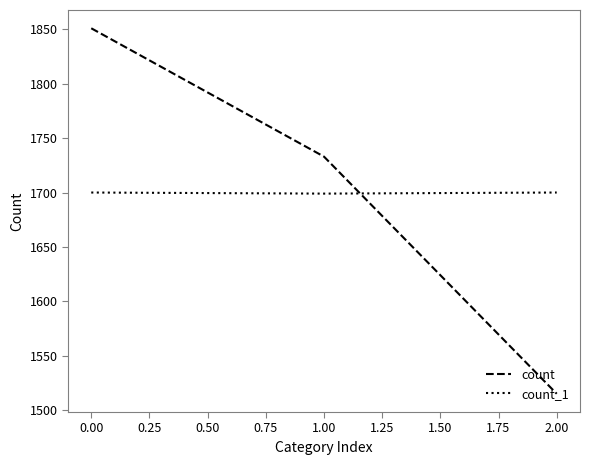

What is the sum of all count_1 values?

5099